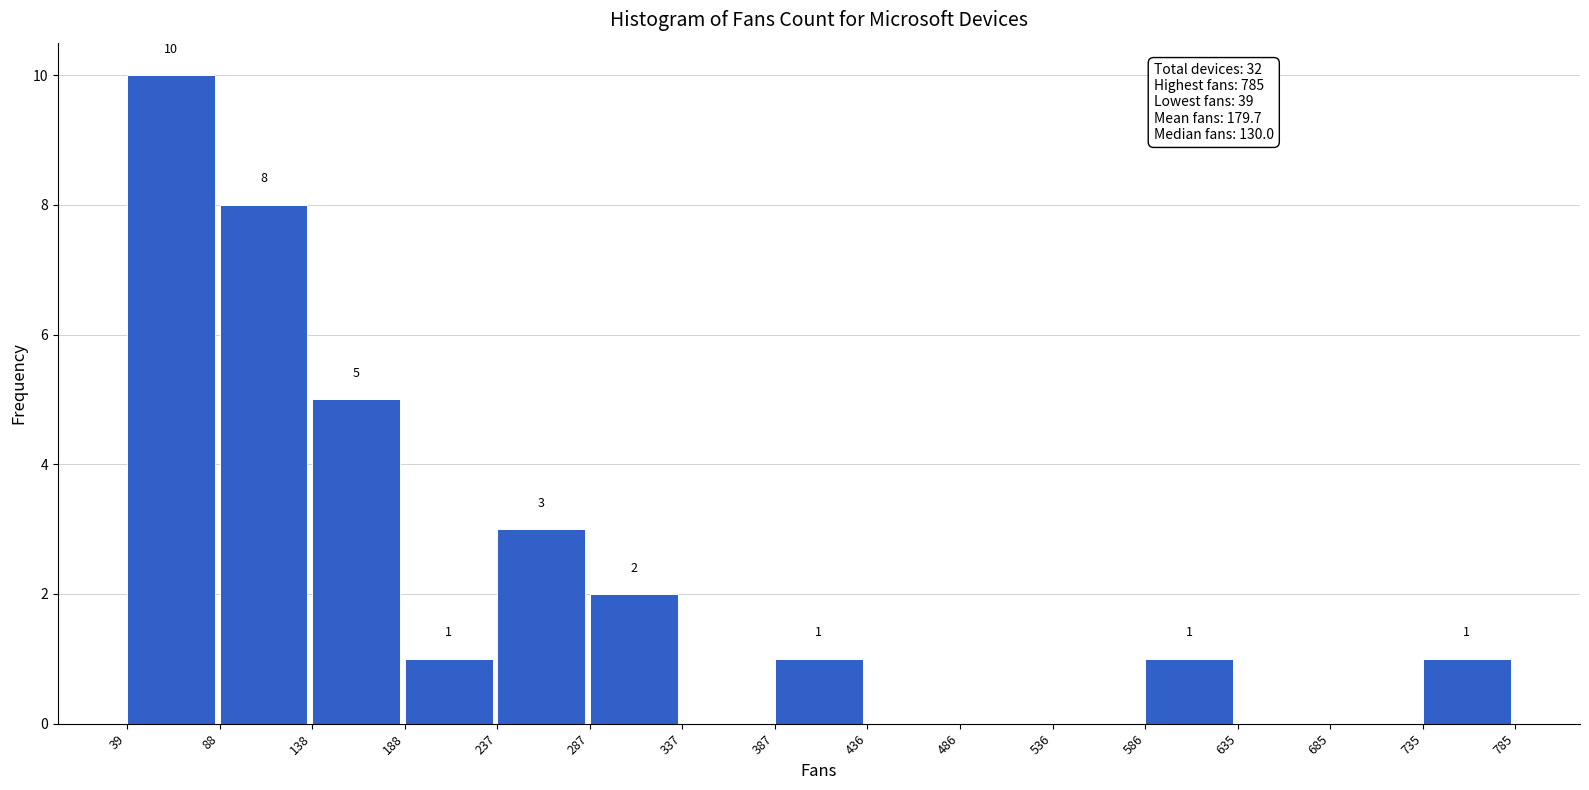

Which range on the x-axis has the tallest bar?

39 to 88